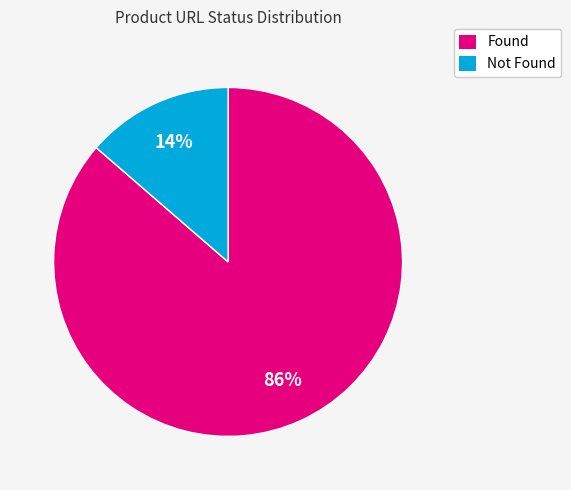

Rank the categories by value from highest to lowest.

Found, Not Found